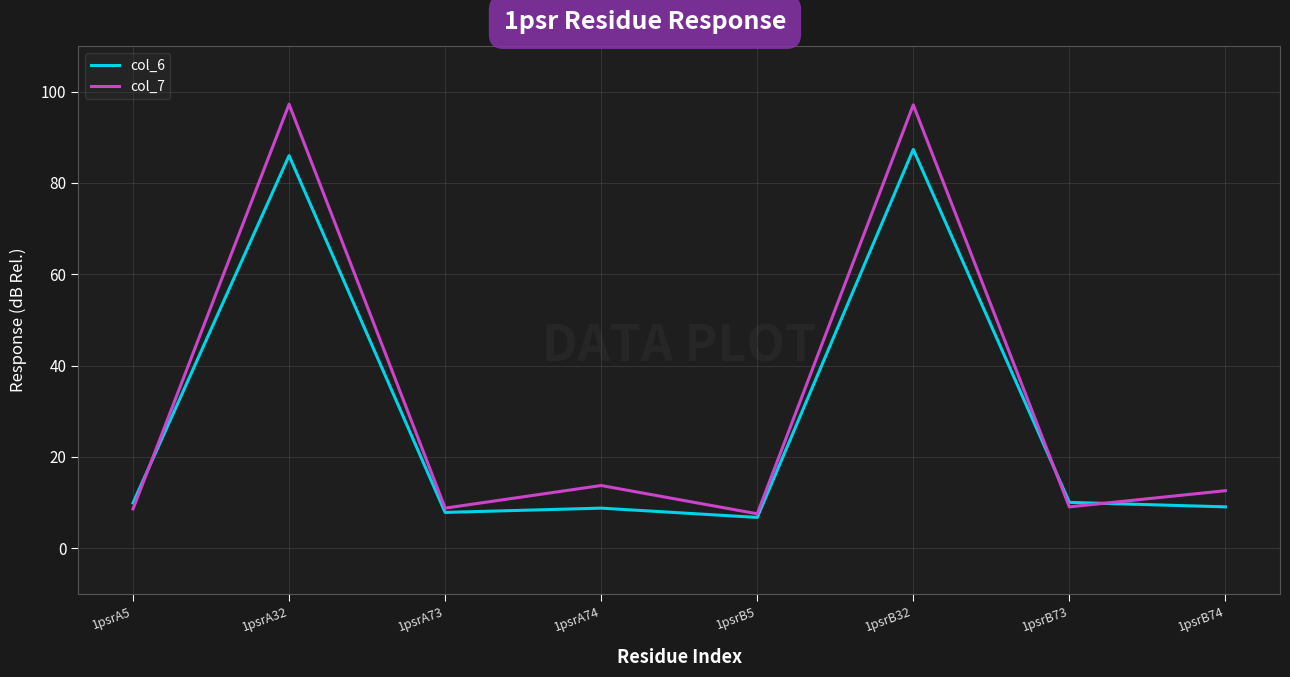

After their last crossing, which series has the higher values: col_6 or col_7?

col_7